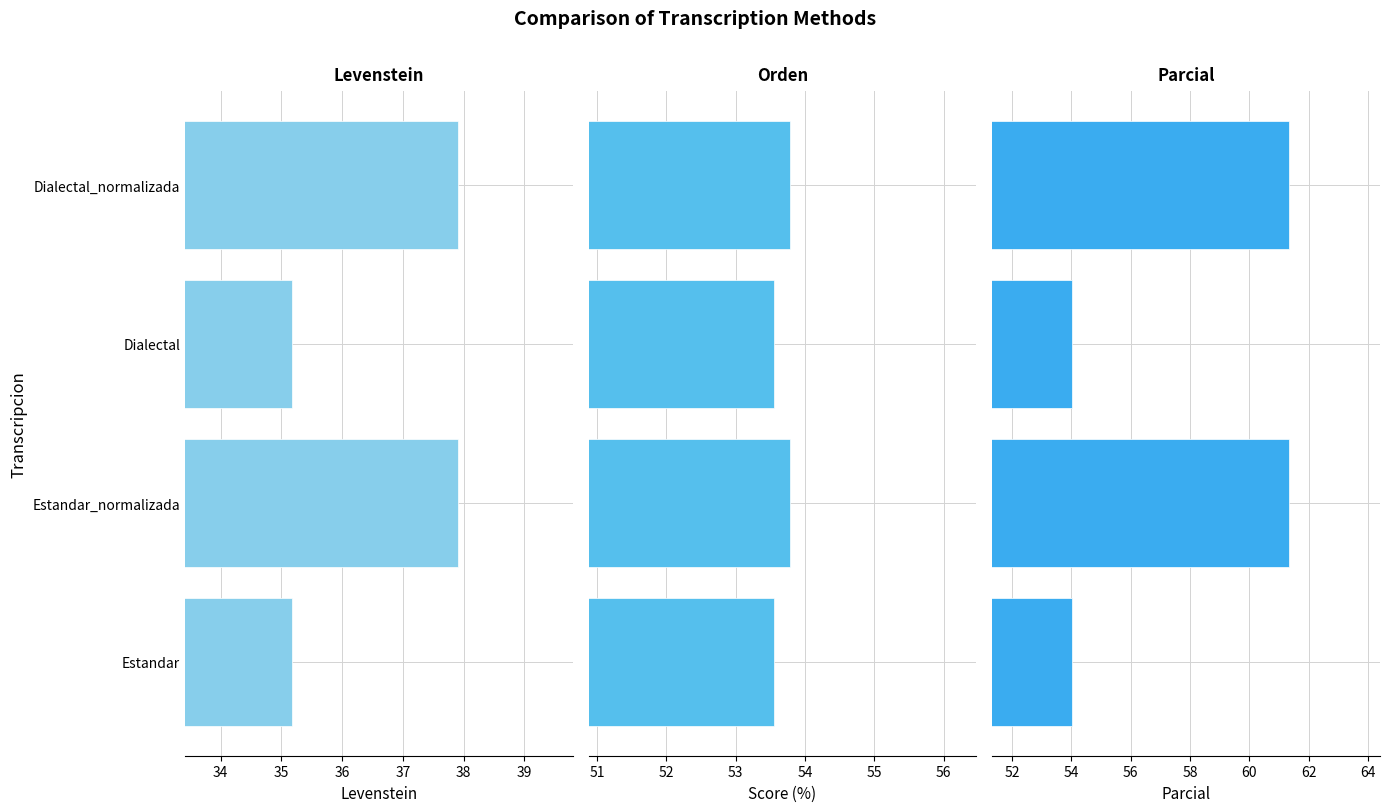

What is the value of the Orden bar at the 1st from the left?

53.6